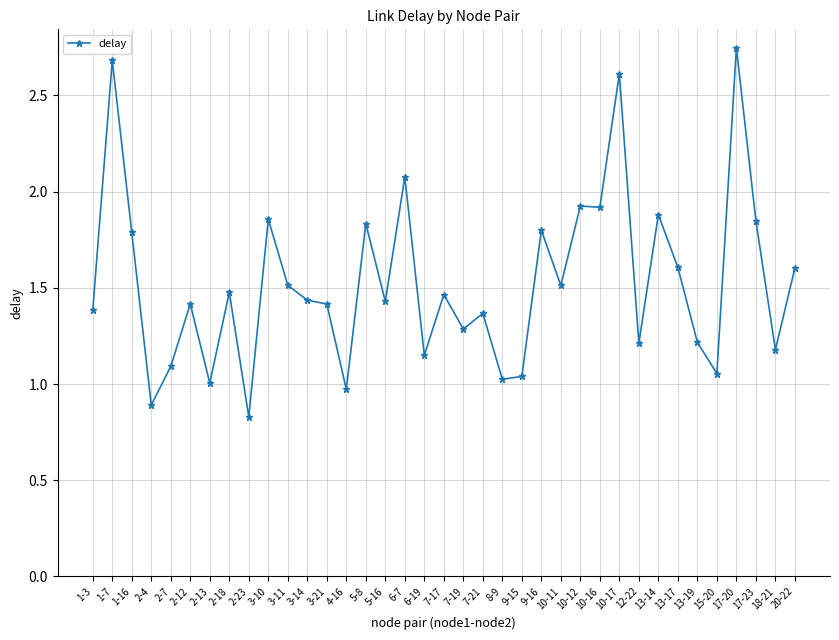

What is the sum of the values at 1-3 and 7-21?

2.8